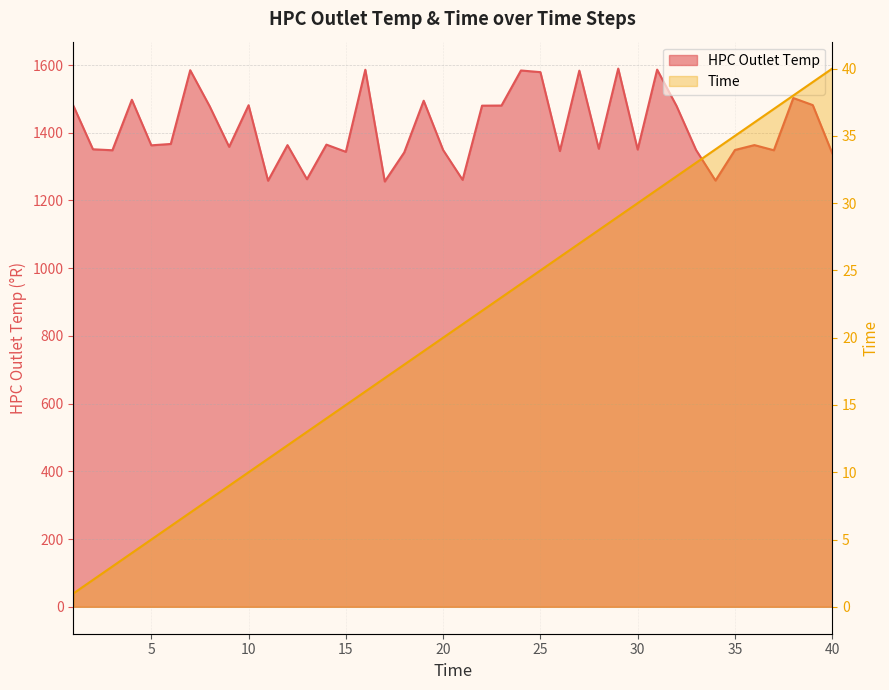

True or false: HPC Outlet Temp has more than 0 points higher than both neighbors.

True